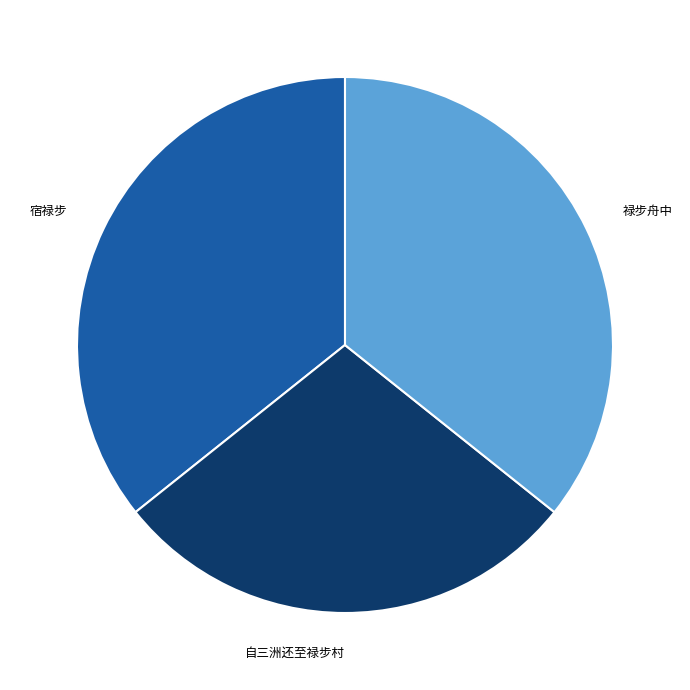

Is there any slice that represents more than half of the pie?

No